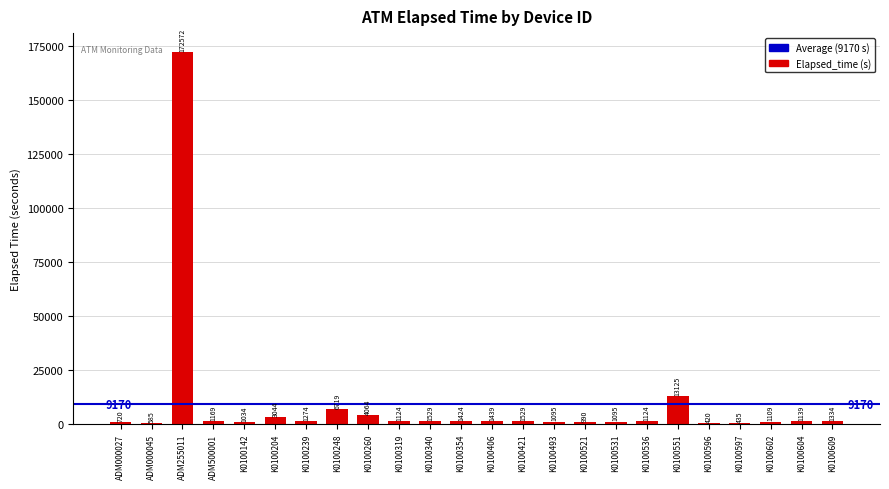

At which label does the data first exceed 1169?

ADM255011